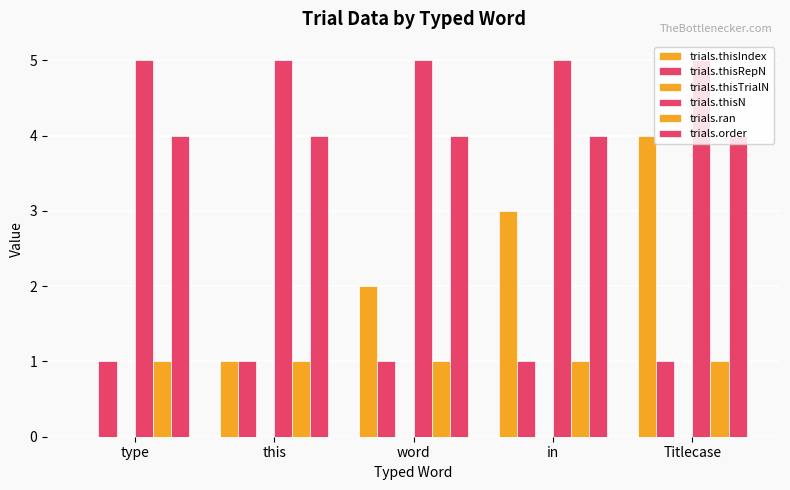

Reading left to right, extract all data points from this chart.

trials.thisIndex: 0	1	2	3	4
trials.thisRepN: 1	1	1	1	1
trials.thisTrialN: 0	0	0	0	0
trials.thisN: 5	5	5	5	5
trials.ran: 1	1	1	1	1
trials.order: 4	4	4	4	4